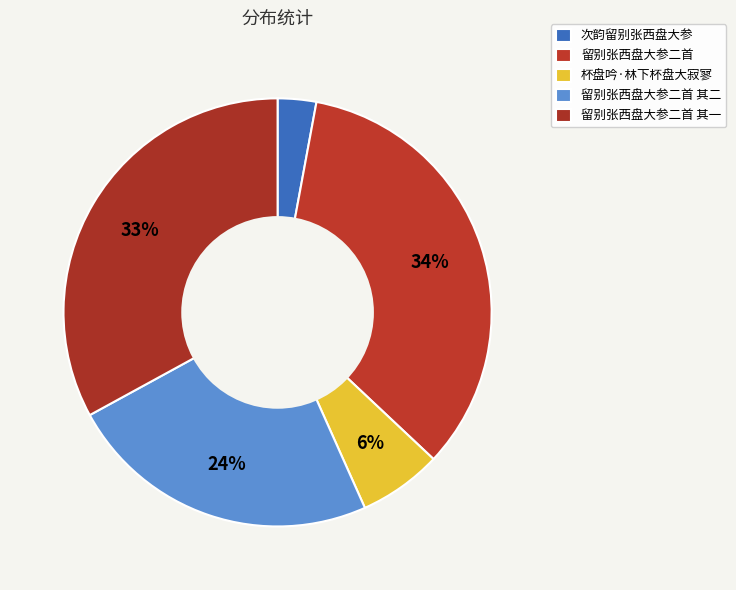

Approximately how many times larger is the value at 次韵留别张西盘大参 compared to 留别张西盘大参二首 其二?

0.1